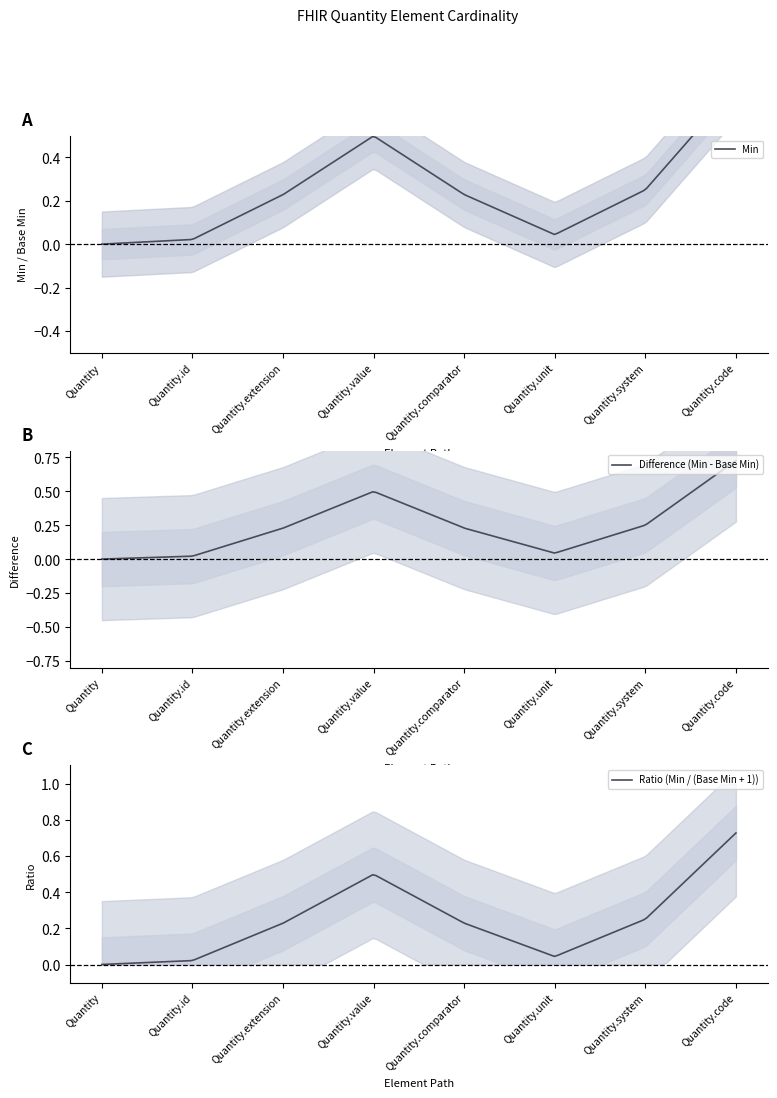

True or false: Base Min and Min cross at least once.

False